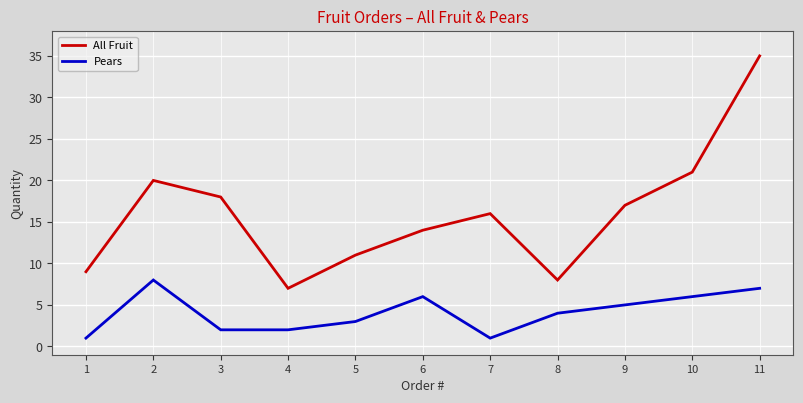

What is the average value of the Pears series?

4